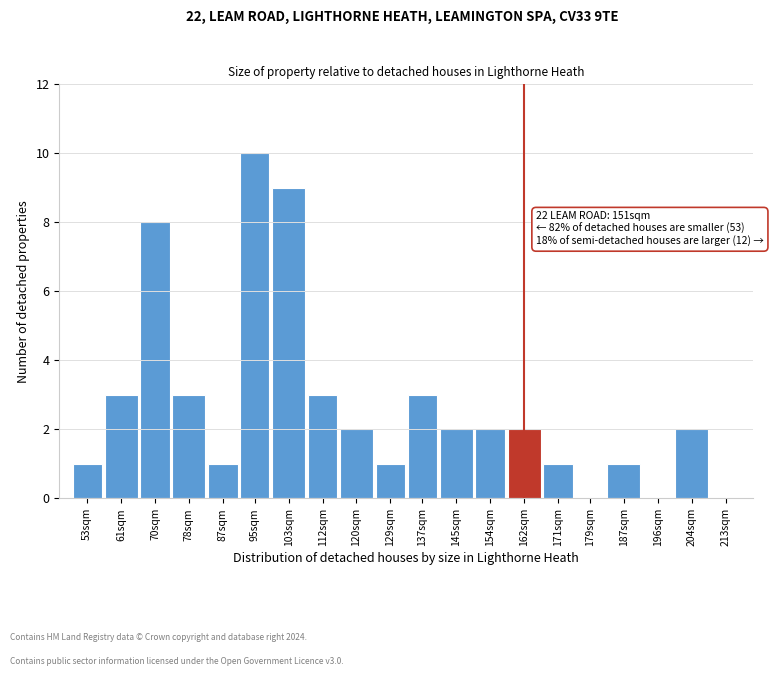

Reading left to right, list all the values displayed in this chart.

53sqm=1	61sqm=3	70sqm=8	78sqm=3	87sqm=1	95sqm=10	103sqm=9	112sqm=3	120sqm=2	129sqm=1	137sqm=3	145sqm=2	154sqm=2	162sqm=2	171sqm=1	179sqm=0	187sqm=1	196sqm=0	204sqm=2	213sqm=0